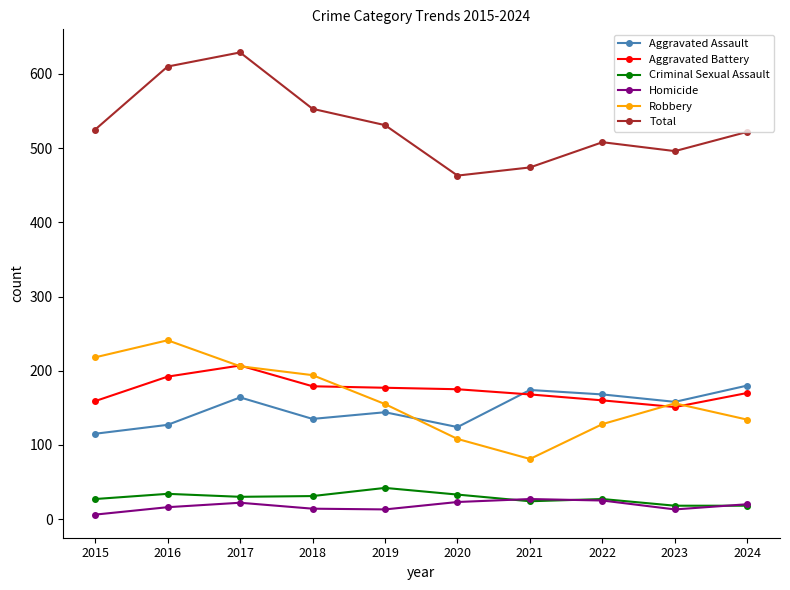

True or false: Criminal Sexual Assault and Total intersect in this chart.

False